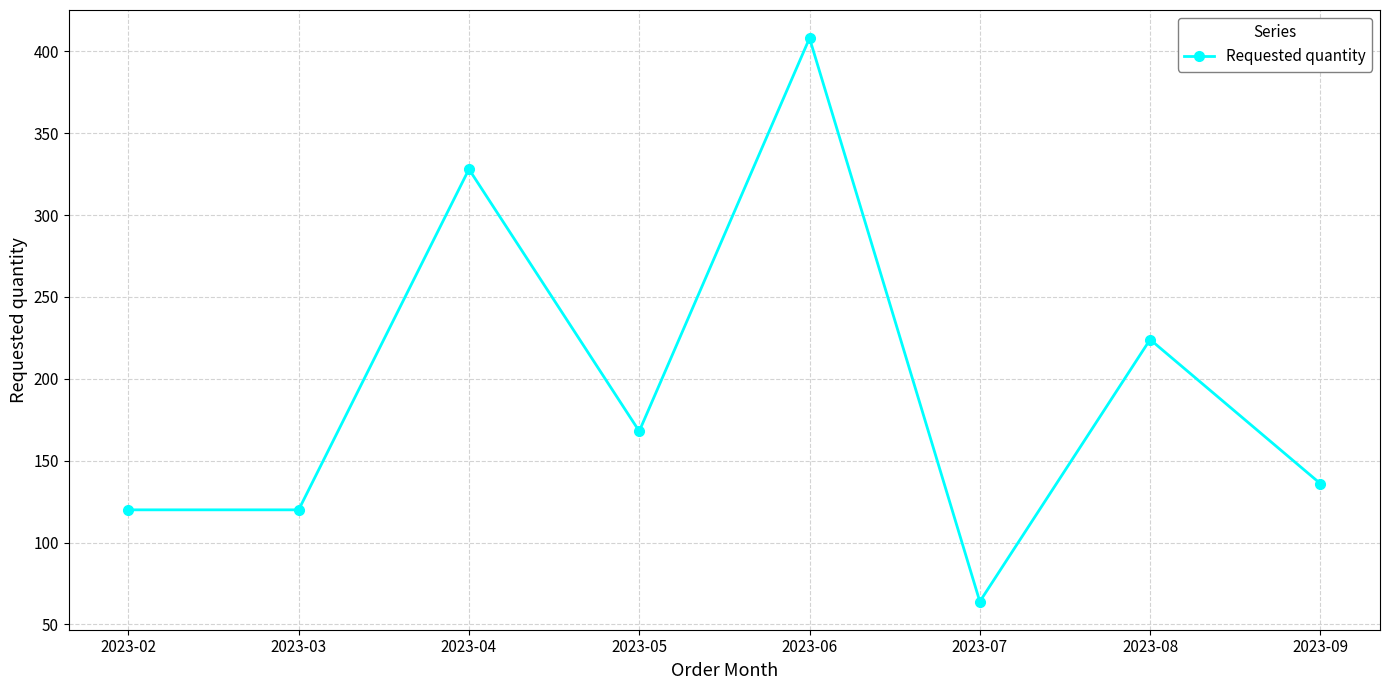

Where does the data first go above 168?

2023-04